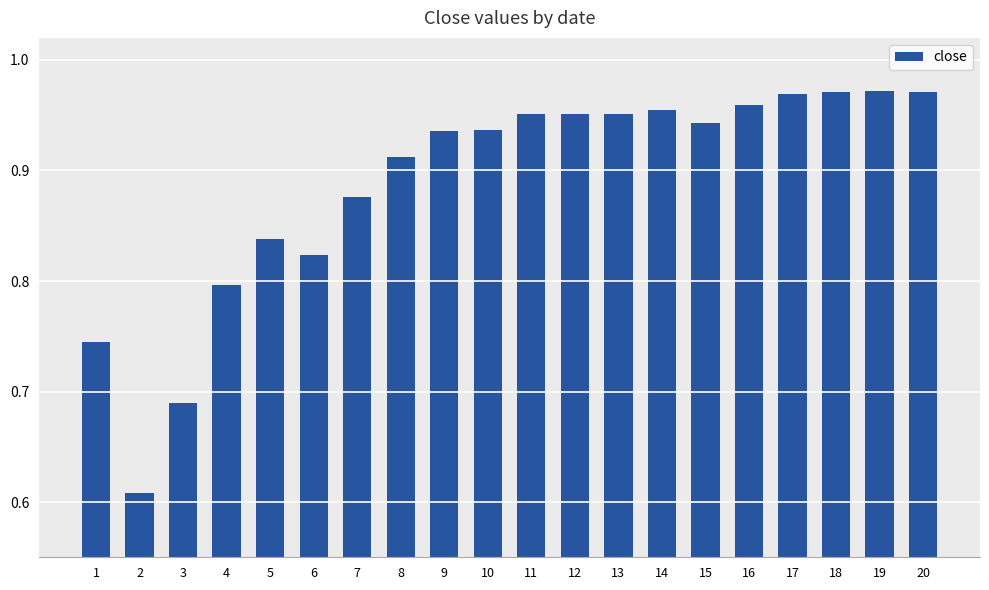

What is the sum of all values?

17.8